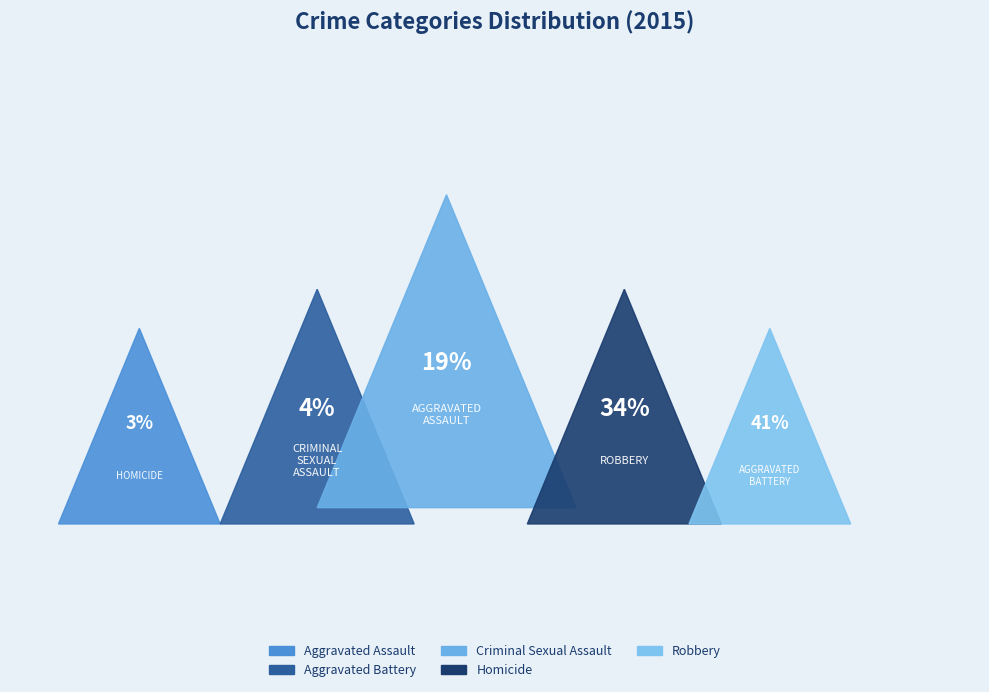

True or false: Aggravated Battery accounts for 41% of the total.

True